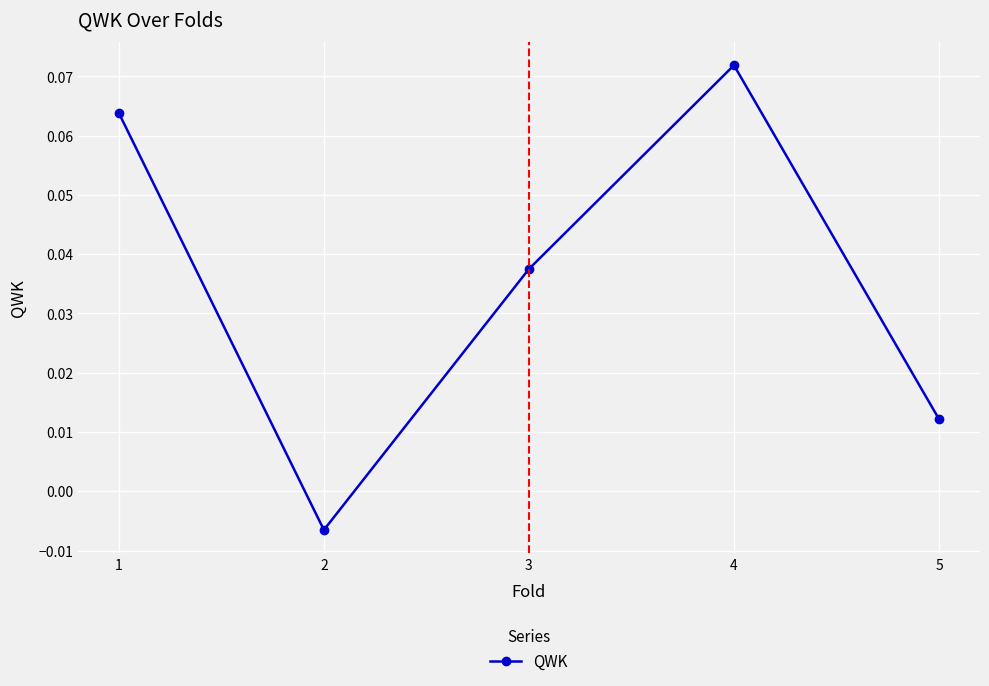

How many points are lower than both their immediate neighbors (excluding endpoints)?

1